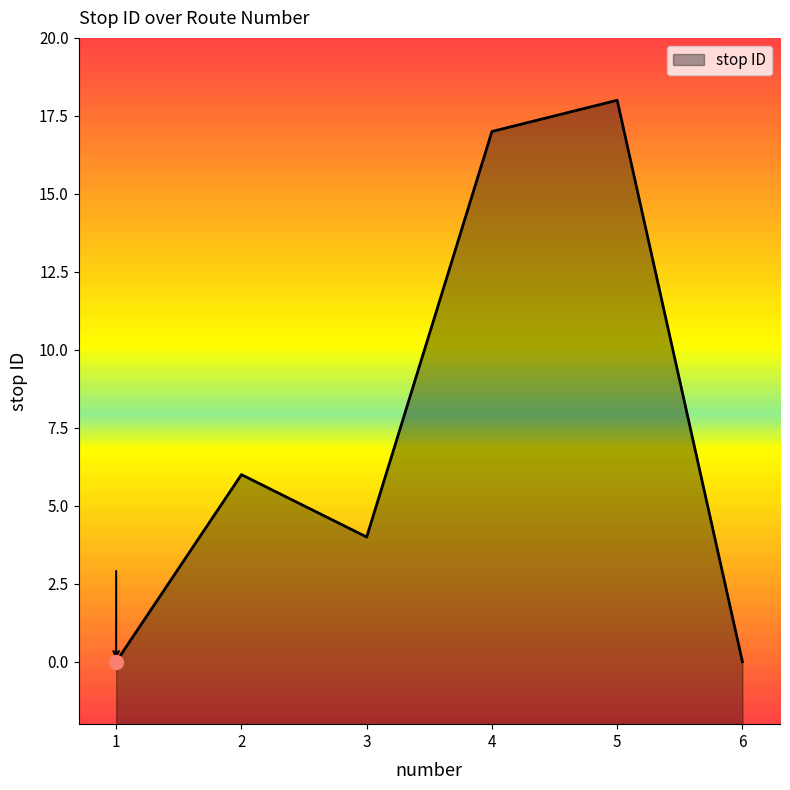

True or false: the data shows 6 at 1.

False